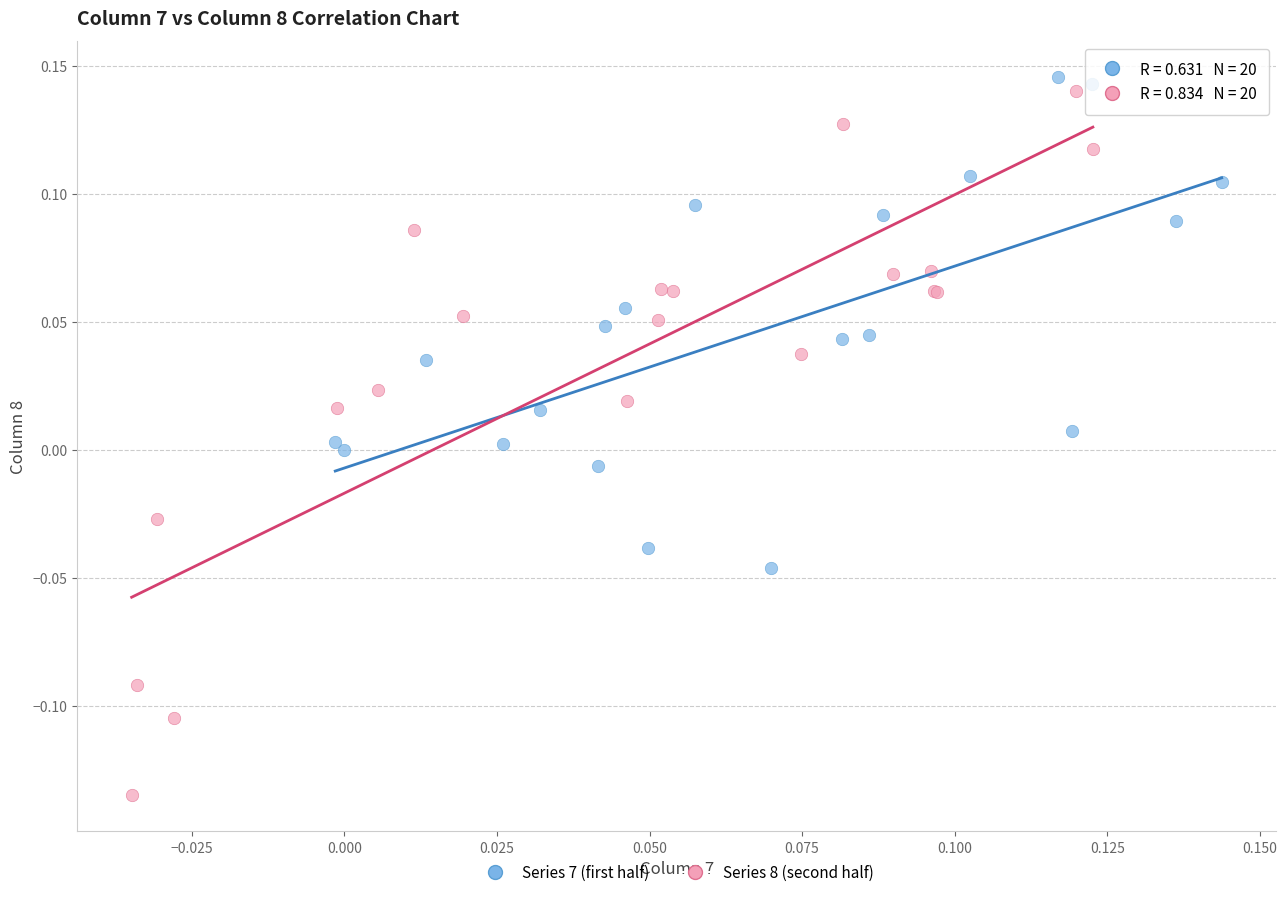

Which series has the largest Y range (max minus min)?

Series 8 (second half)